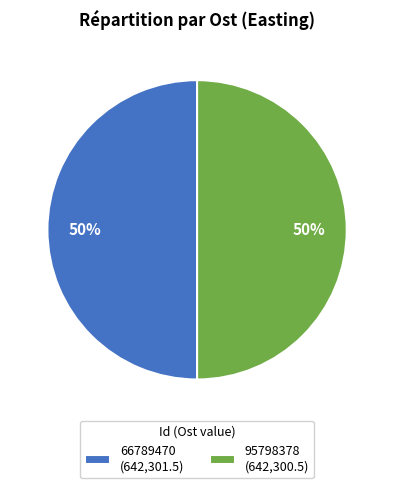

What is the ratio of the value at 66789470 (642,301.5) to the value at 95798378 (642,300.5)?

1.0